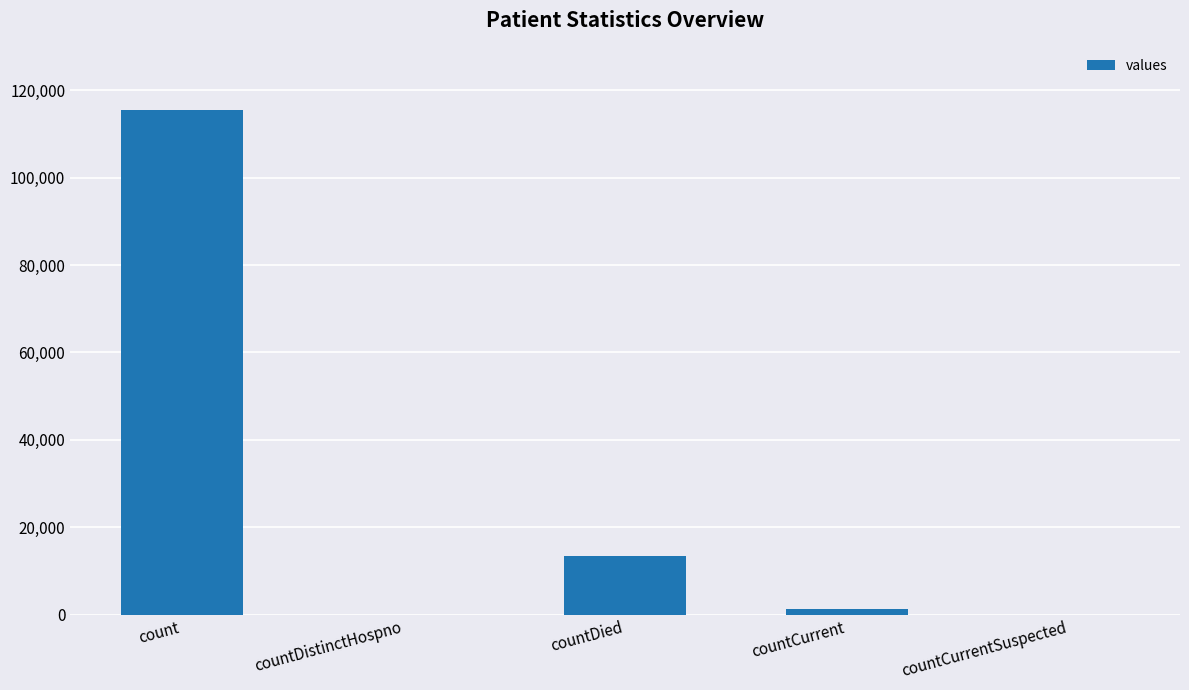

Are the bars horizontal?

No